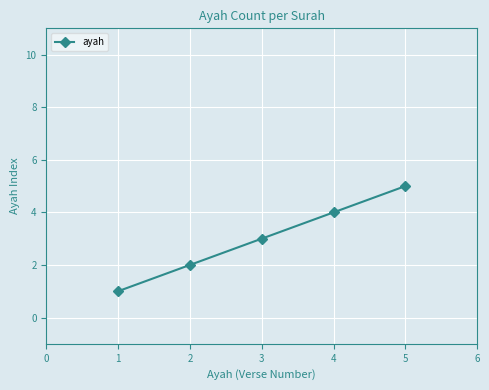

What is the value of the 1st point from the left?

1